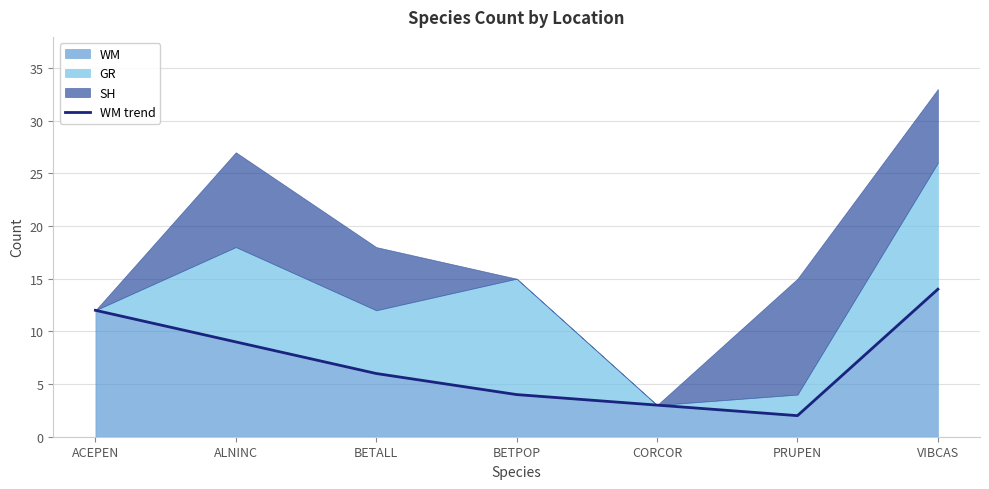

What is the difference between the maximum and minimum values?

12